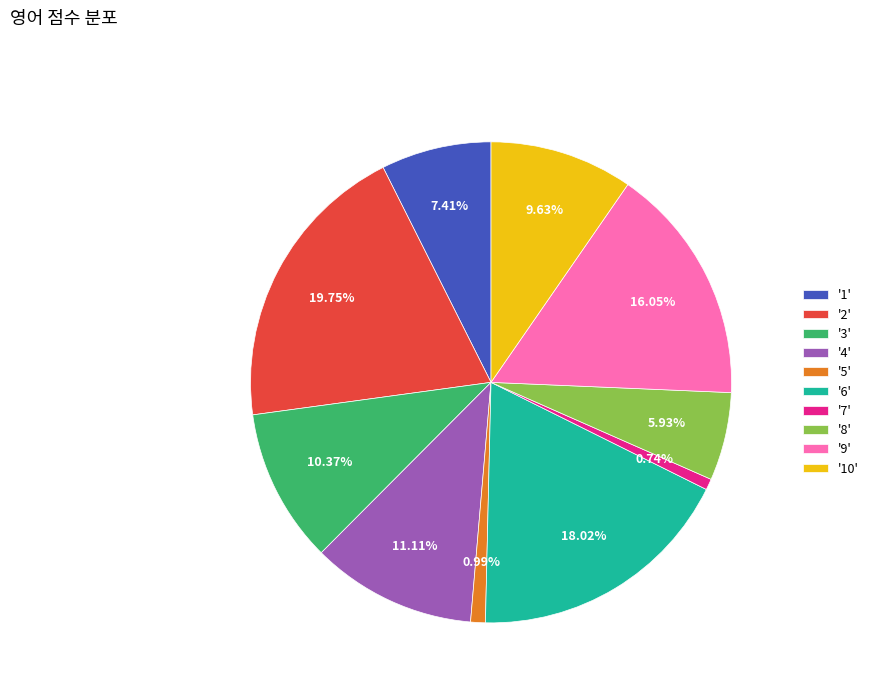

To the nearest percent, what is the difference between the largest and smallest slice percentages?

19%